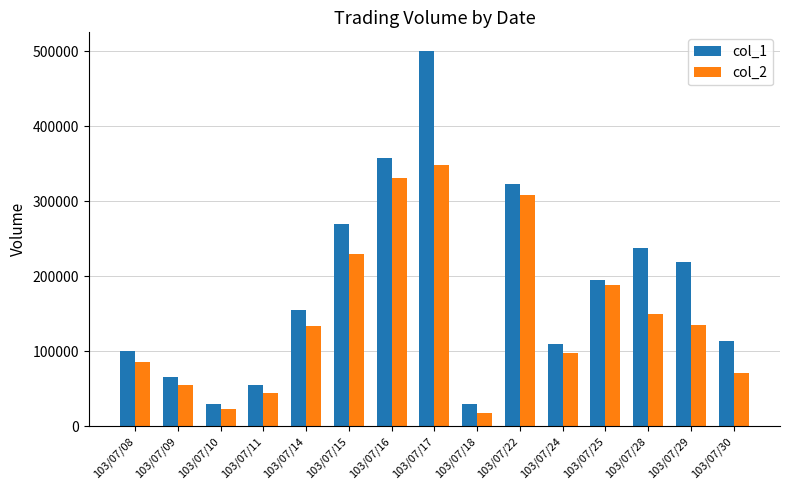

What is the difference between the second highest and second lowest values in the col_1 series?

327000